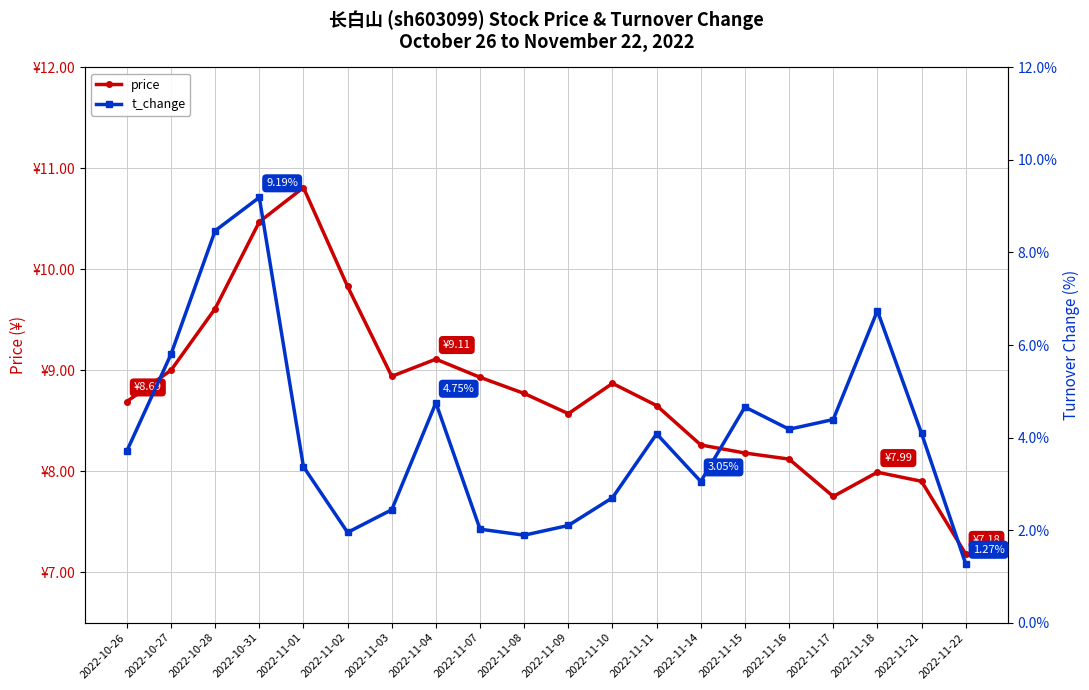

Rank the series at 2022-11-17 from highest to lowest value.

price, t_change